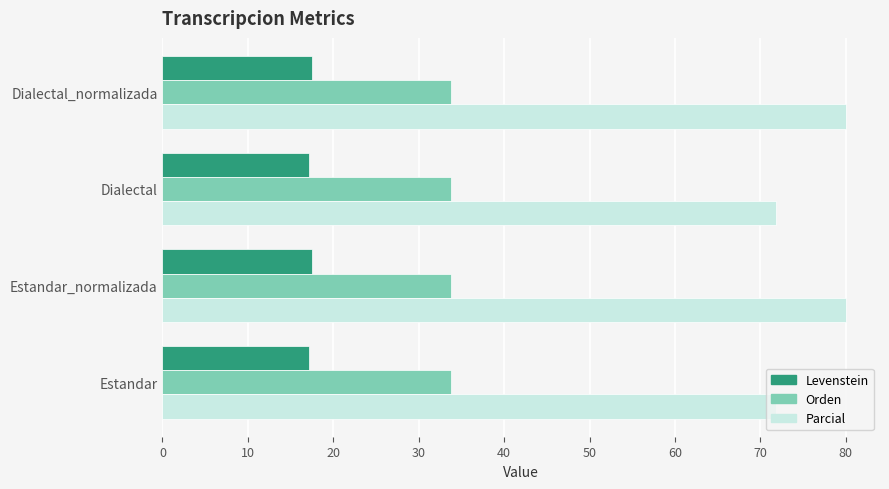

Is it true that Parcial equals 26.1 at Estandar_normalizada?

False